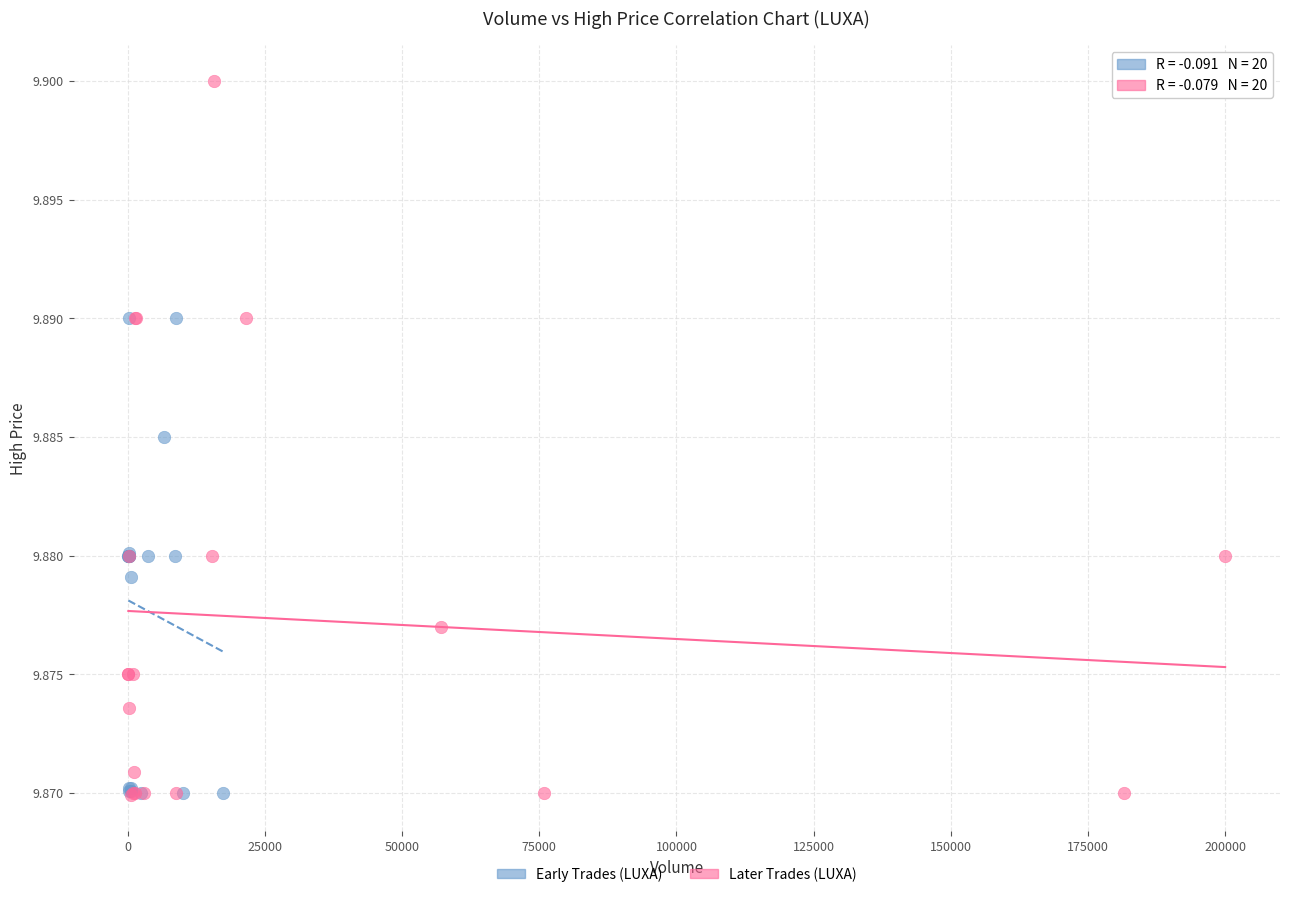

Which series has the widest spread of Y values?

Later Trades (LUXA)